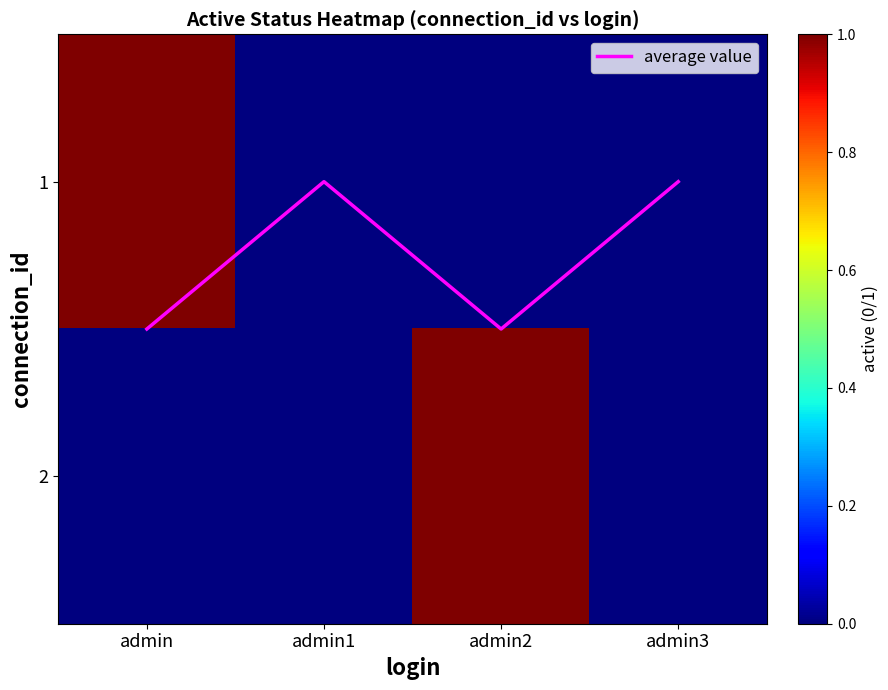

Rank the categories by 1 value from lowest to highest.

admin1, admin2, admin3, admin